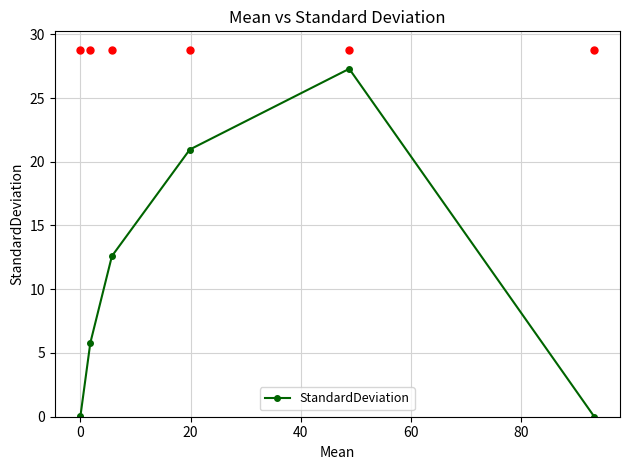

What is the greatest value displayed?

27.3